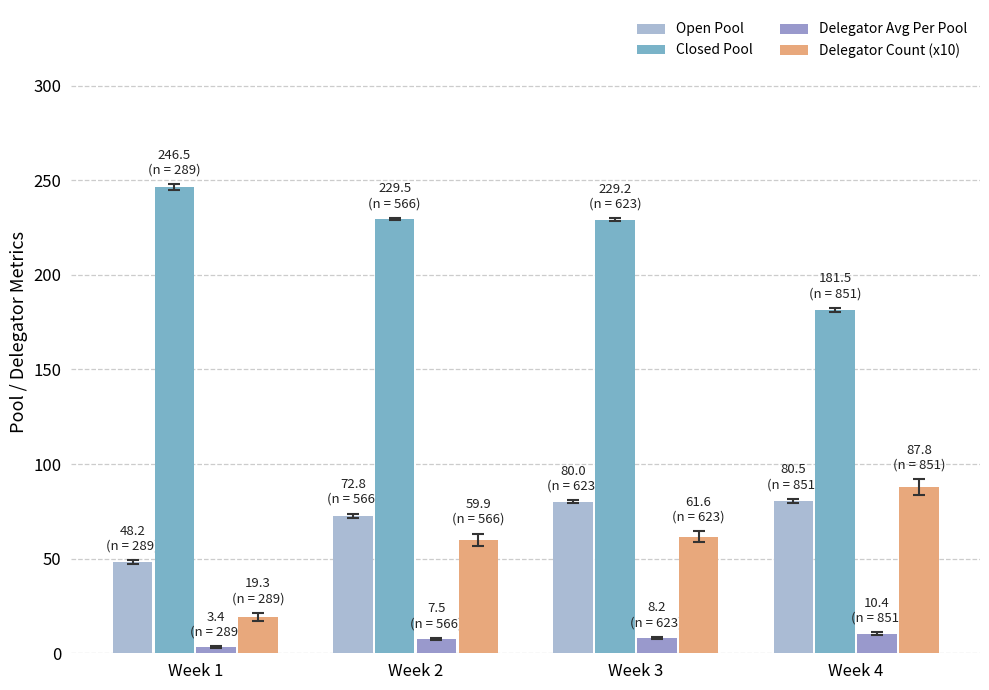

What is the difference between the maximum and minimum values in the Delegator Count (x10) series?

68.5